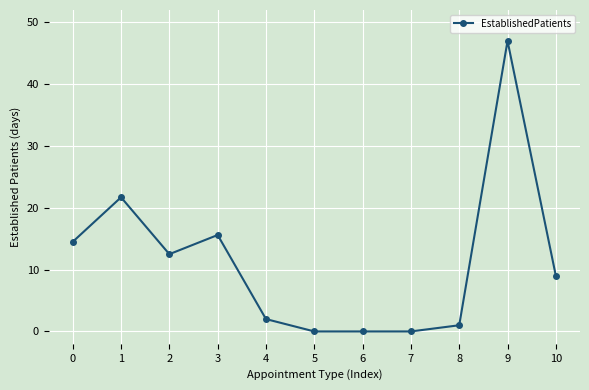

Is this an area chart (filled region under the line)?

No